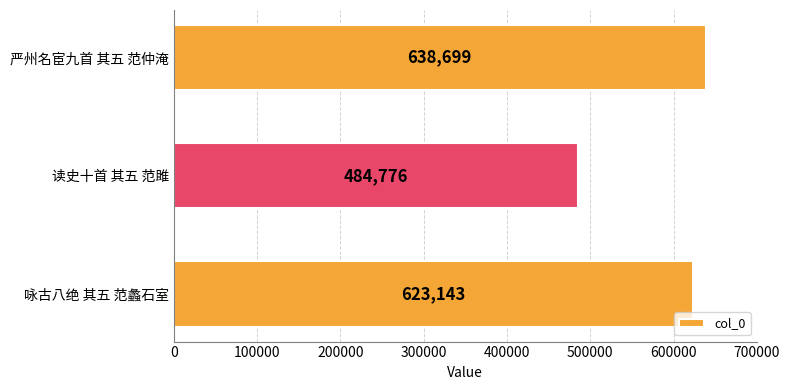

At which category does the chart reach its minimum across all series?

读史十首 其五 范雎